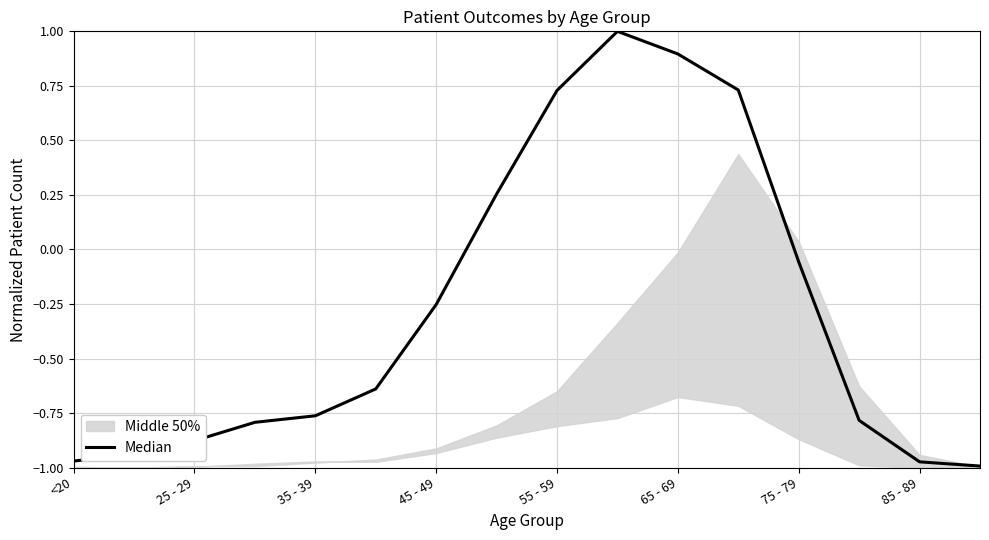

What is the value of the 9th point from the left?

0.7